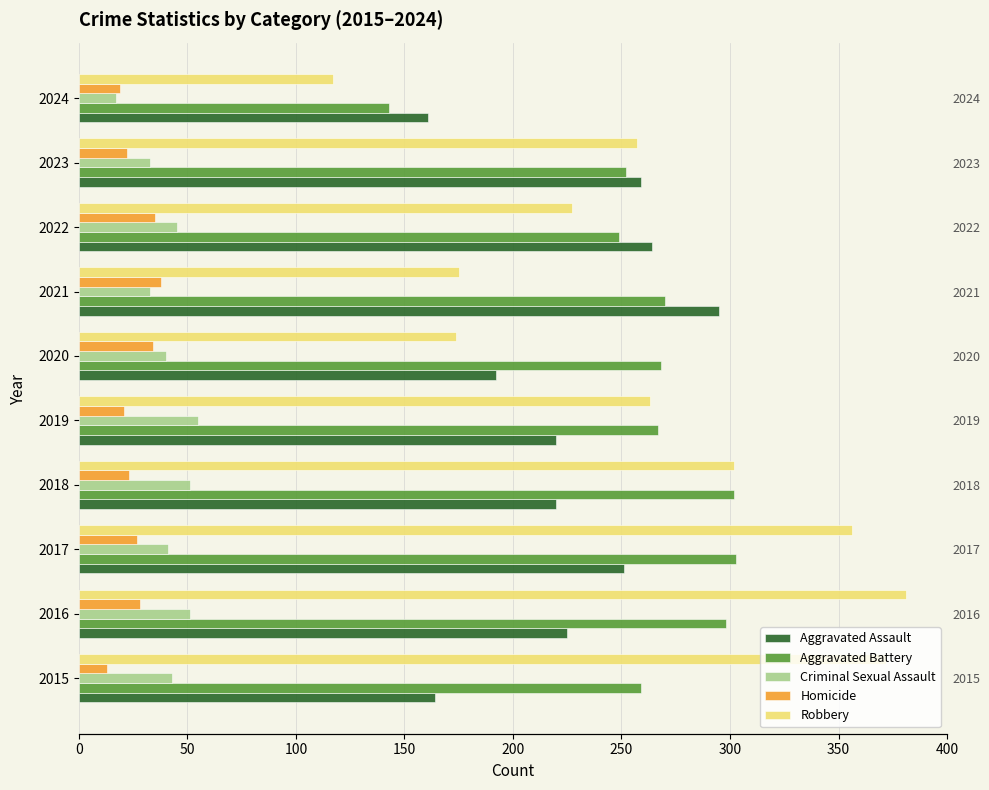

How many bars are there in total?

50